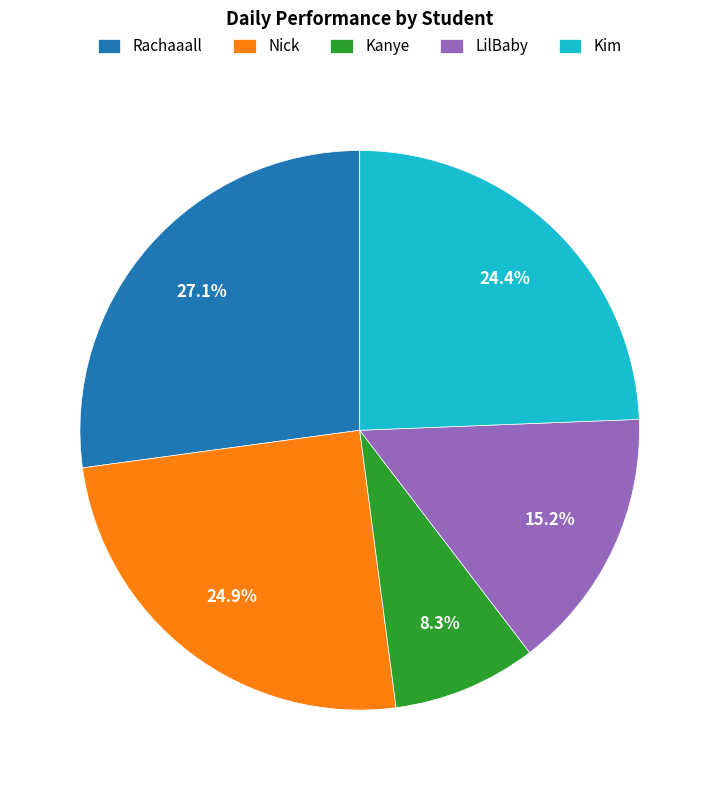

The LilBaby slice represents 7% of the pie. True or false?

False